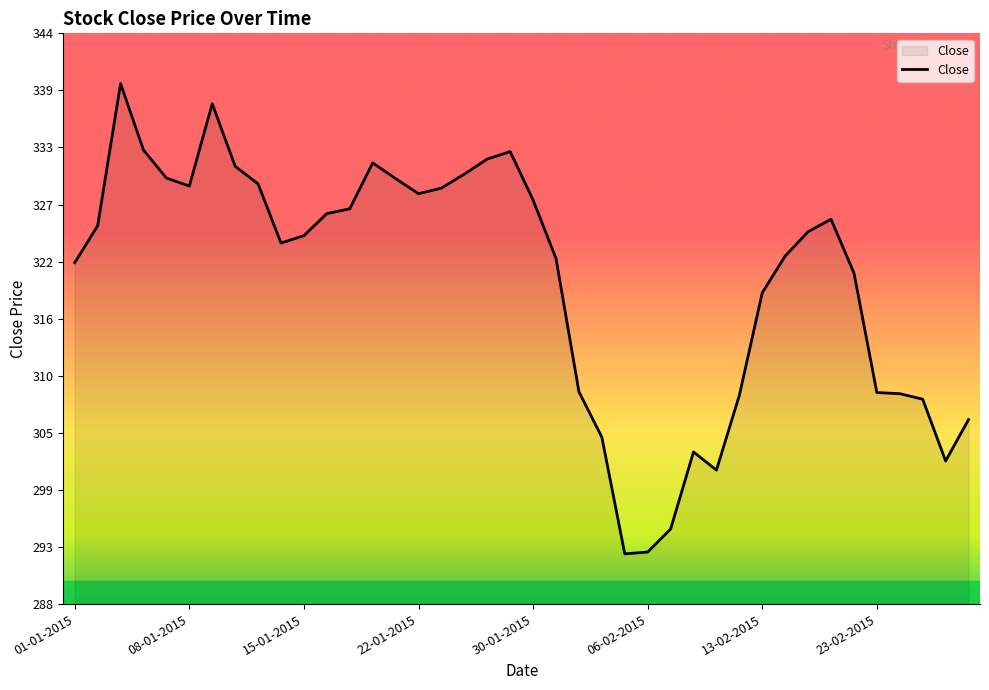

What is the difference between the maximum and minimum values?

46.8